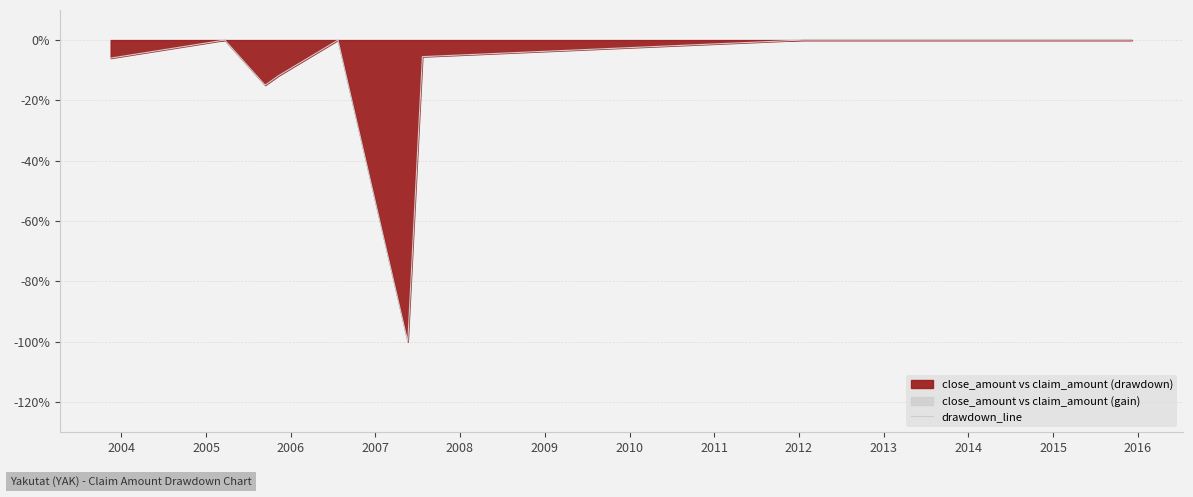

What is the lowest value of the drawdown_line series?

-100.0